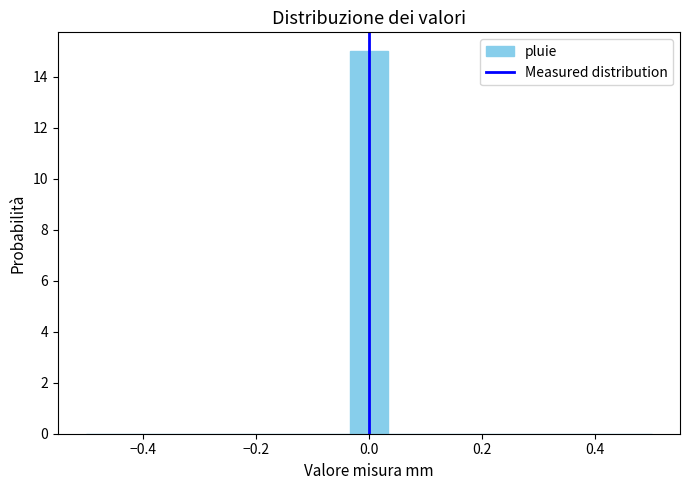

Read against the x-axis, roughly where is the centre of the tallest bar?

0.00